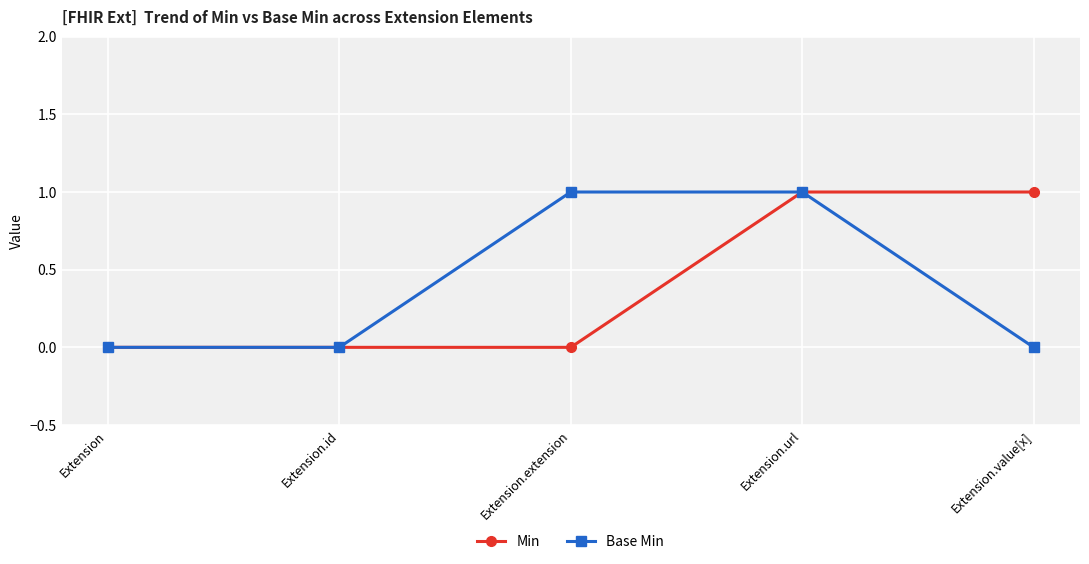

What is the spread (max minus min) of values at Extension.value[x]?

1